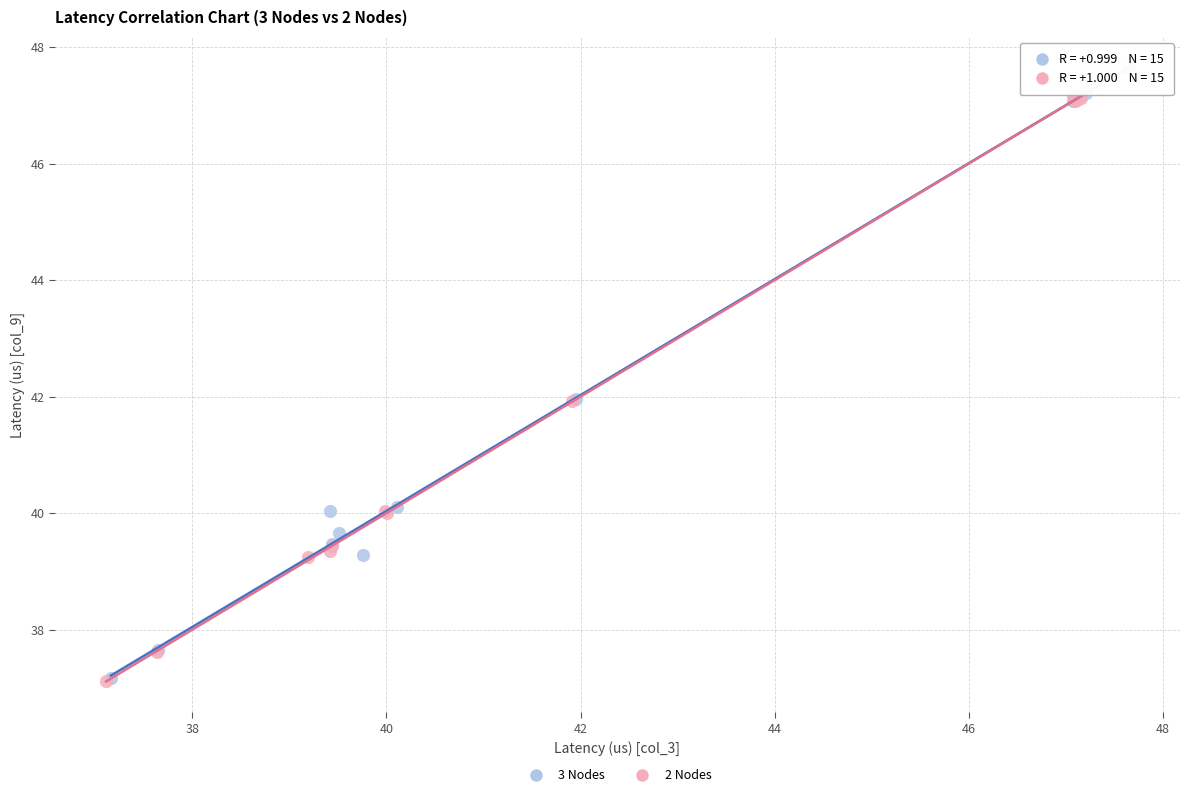

Which series has the widest spread of Y values?

2 Nodes